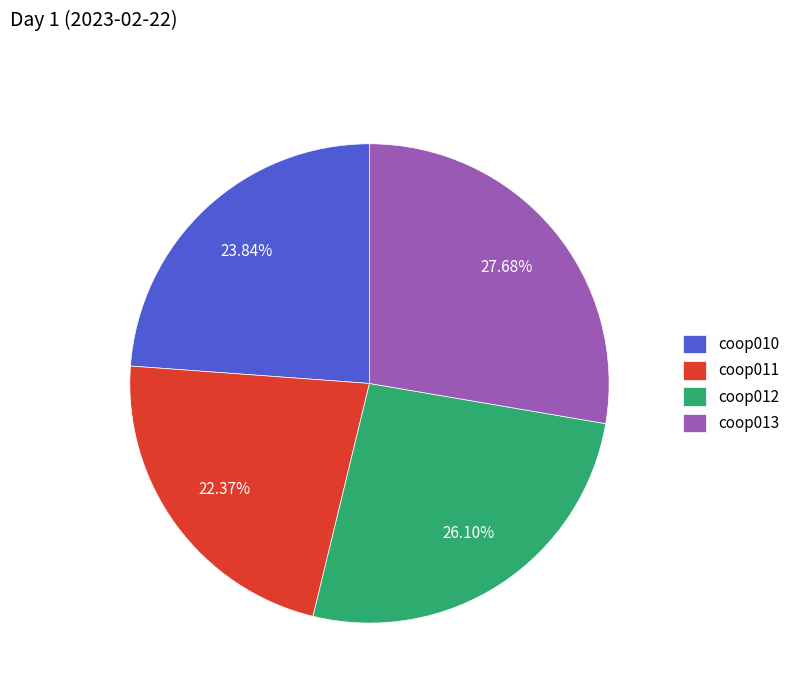

Approximately how many times larger is the value at coop011 compared to coop012?

0.9